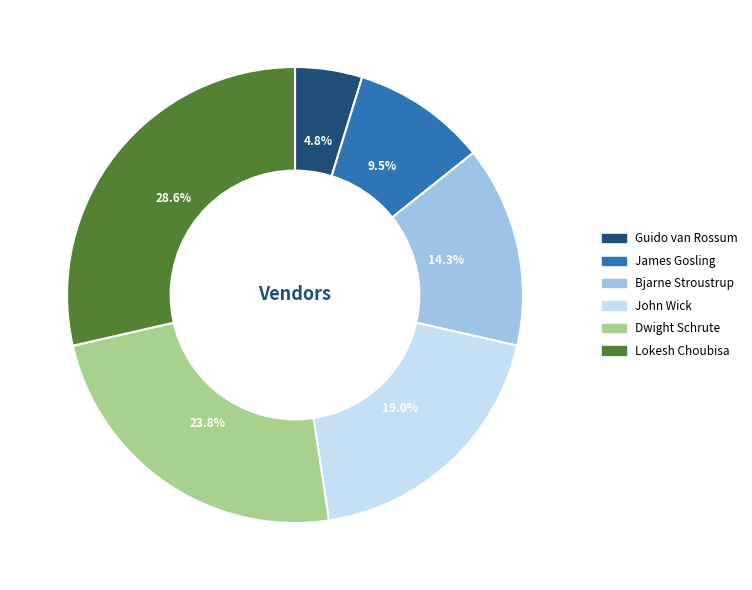

Is the sum of Guido van Rossum and Dwight Schrute greater than half?

No